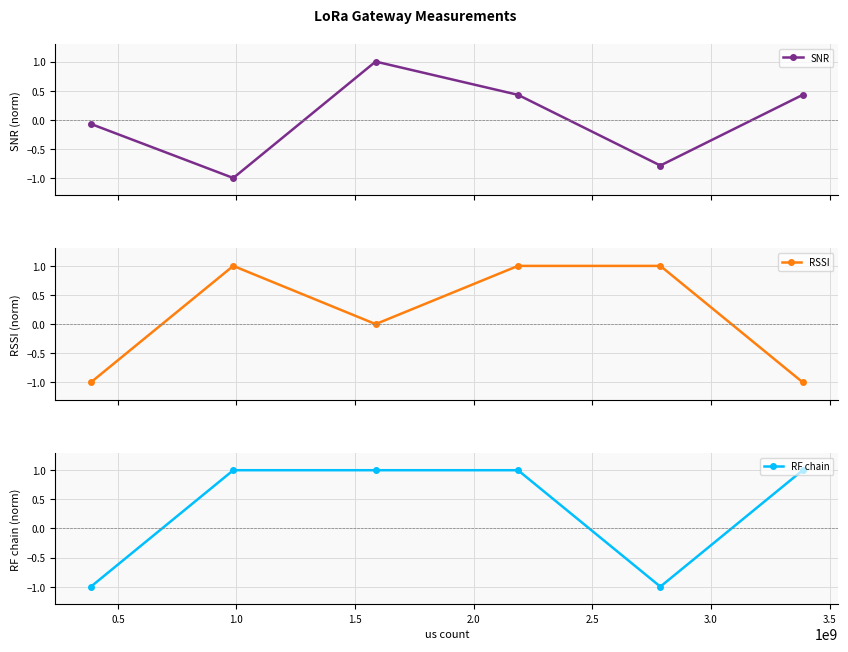

Which series ends up on top after the final intersection of RF chain and SNR?

RF chain